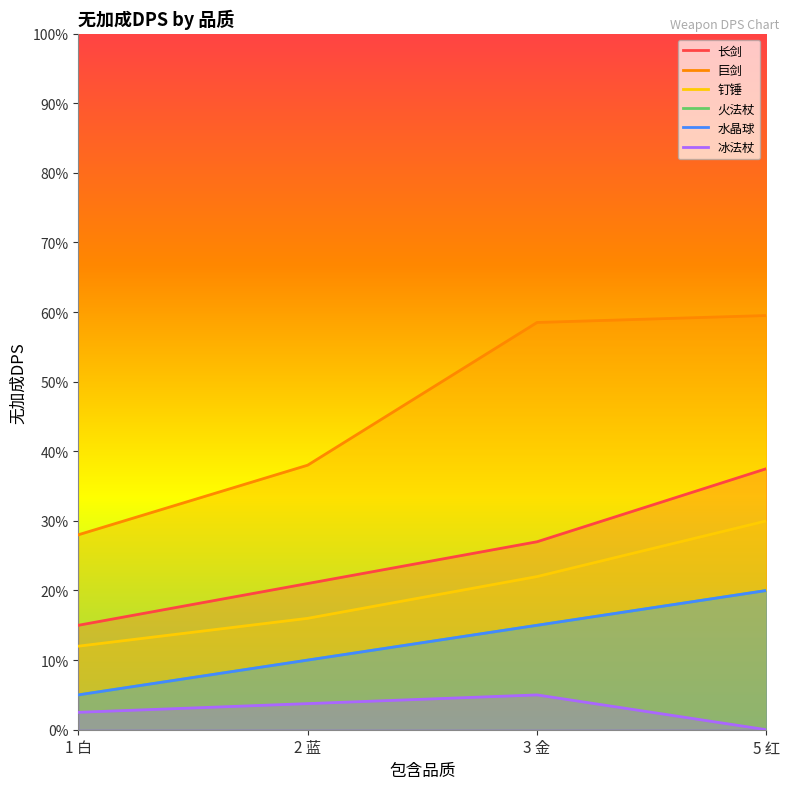

True or false: 火法杖 and 钉锤 intersect in this chart.

False